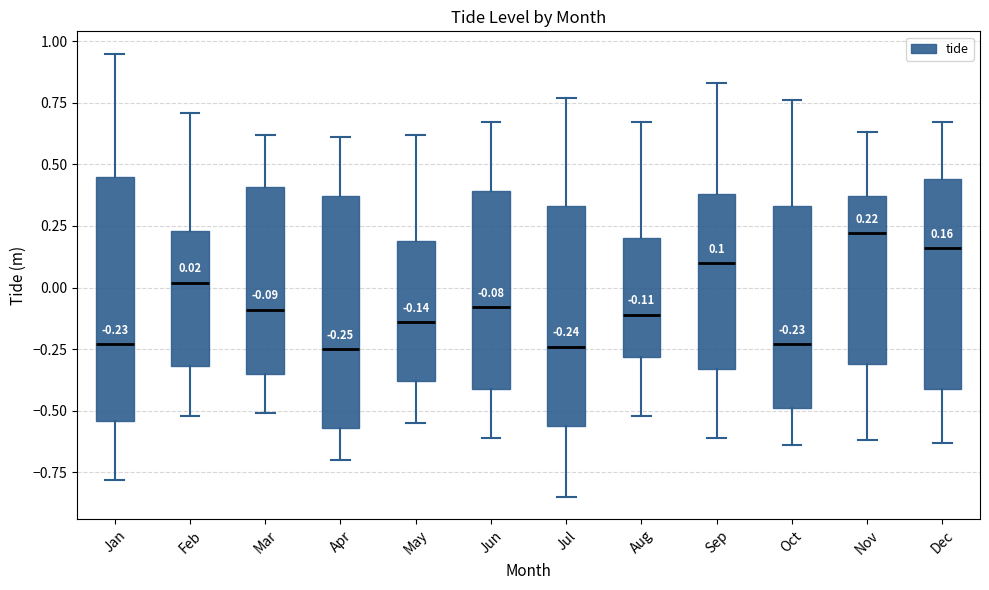

Which box is the tallest, from its lower edge to its upper edge?

Jan